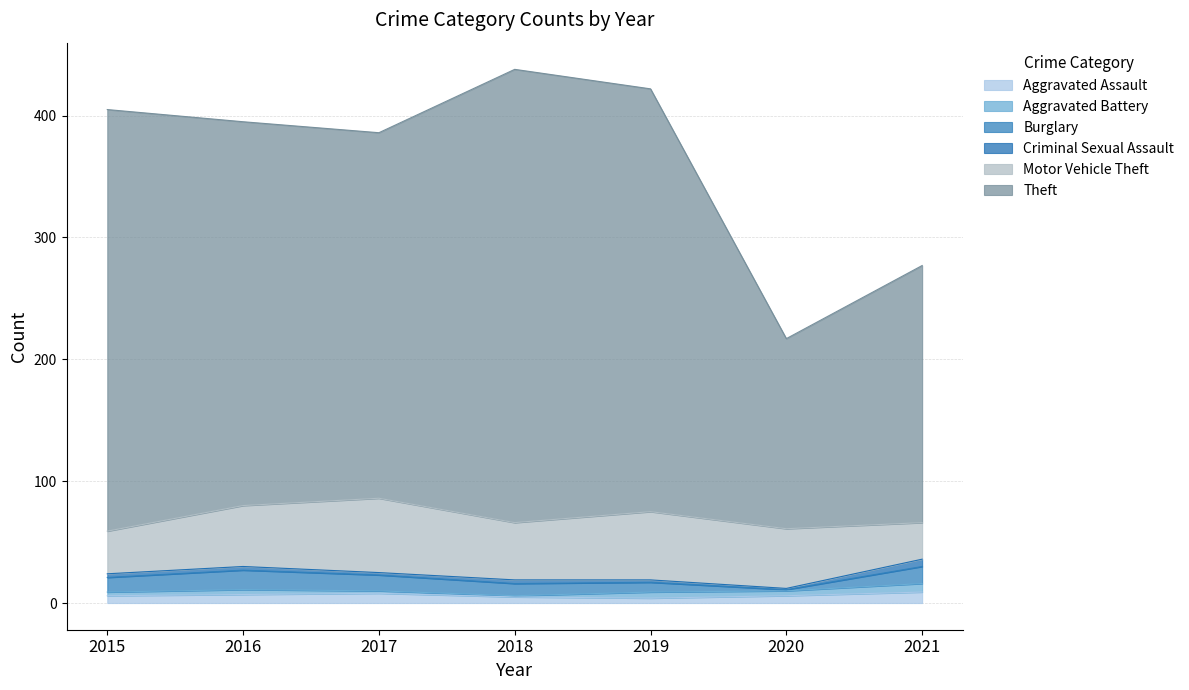

How many data points does each series have?

7